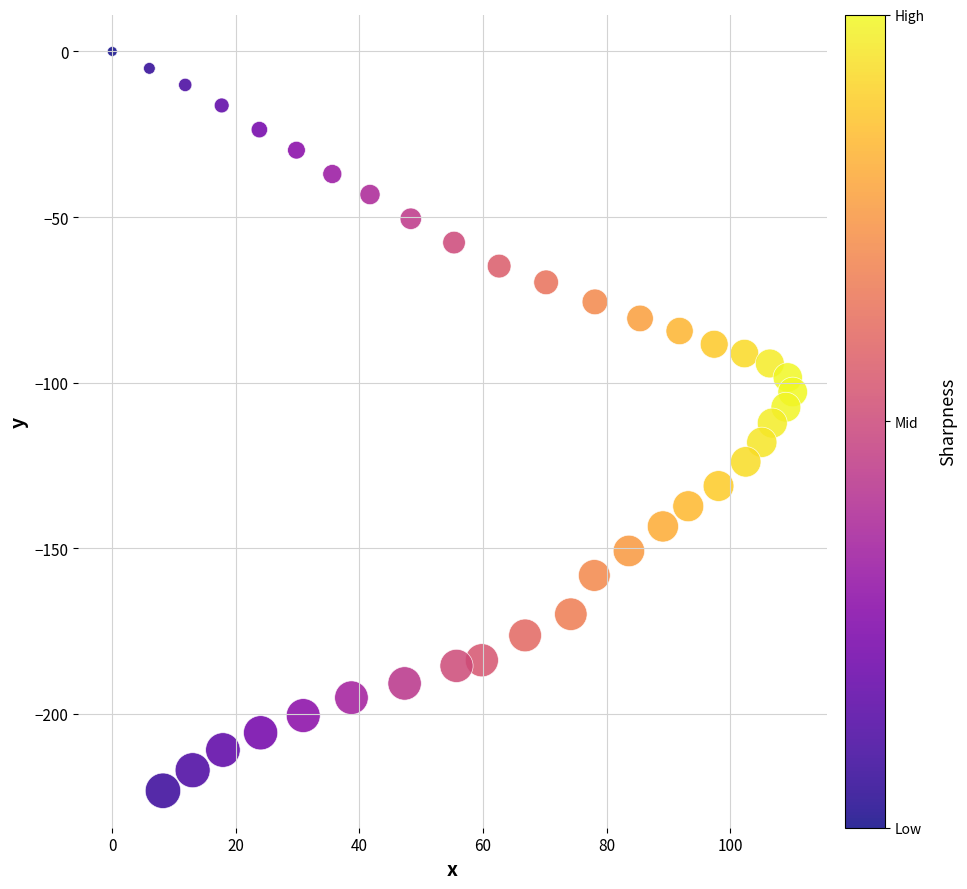

What is the range of Y values (max minus min)?

223.2